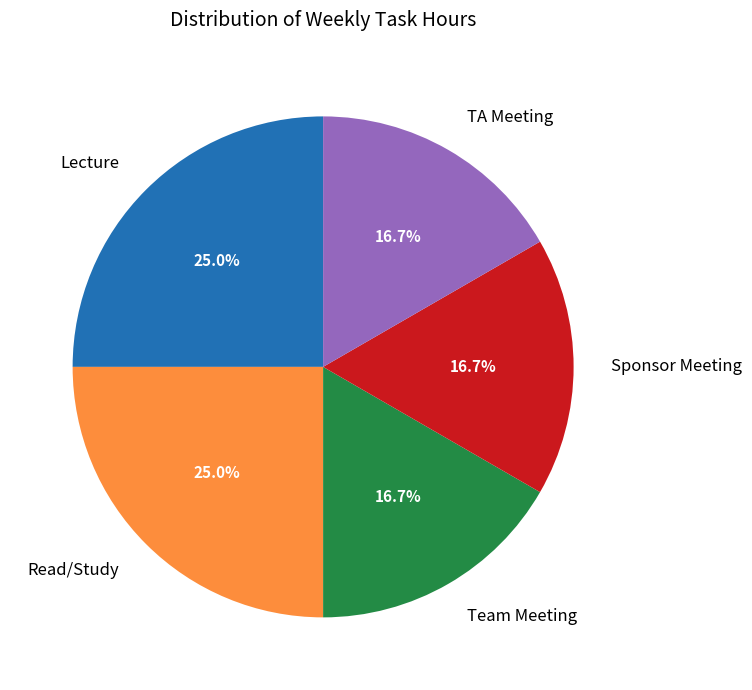

Is there any slice that represents more than half of the pie?

No